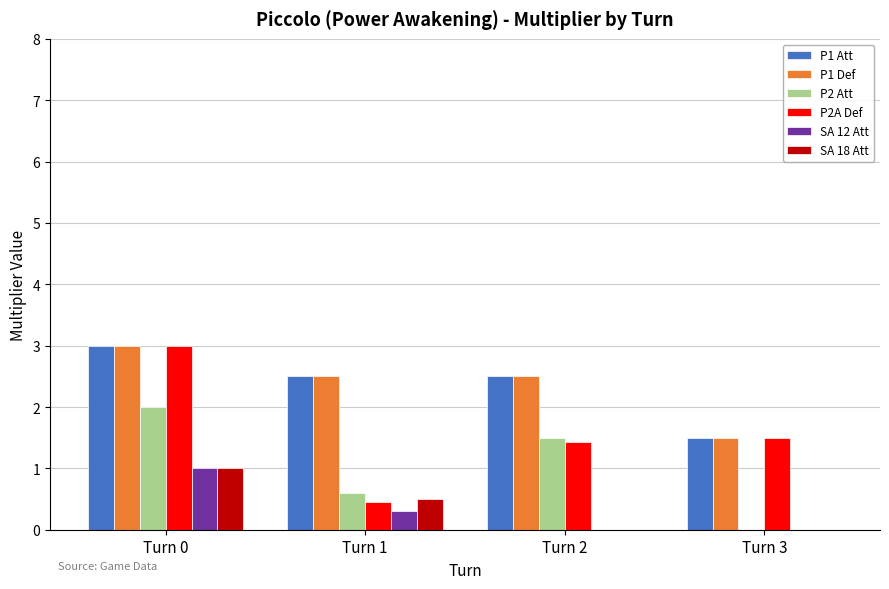

What is the maximum value for SA 18 Att?

1.0